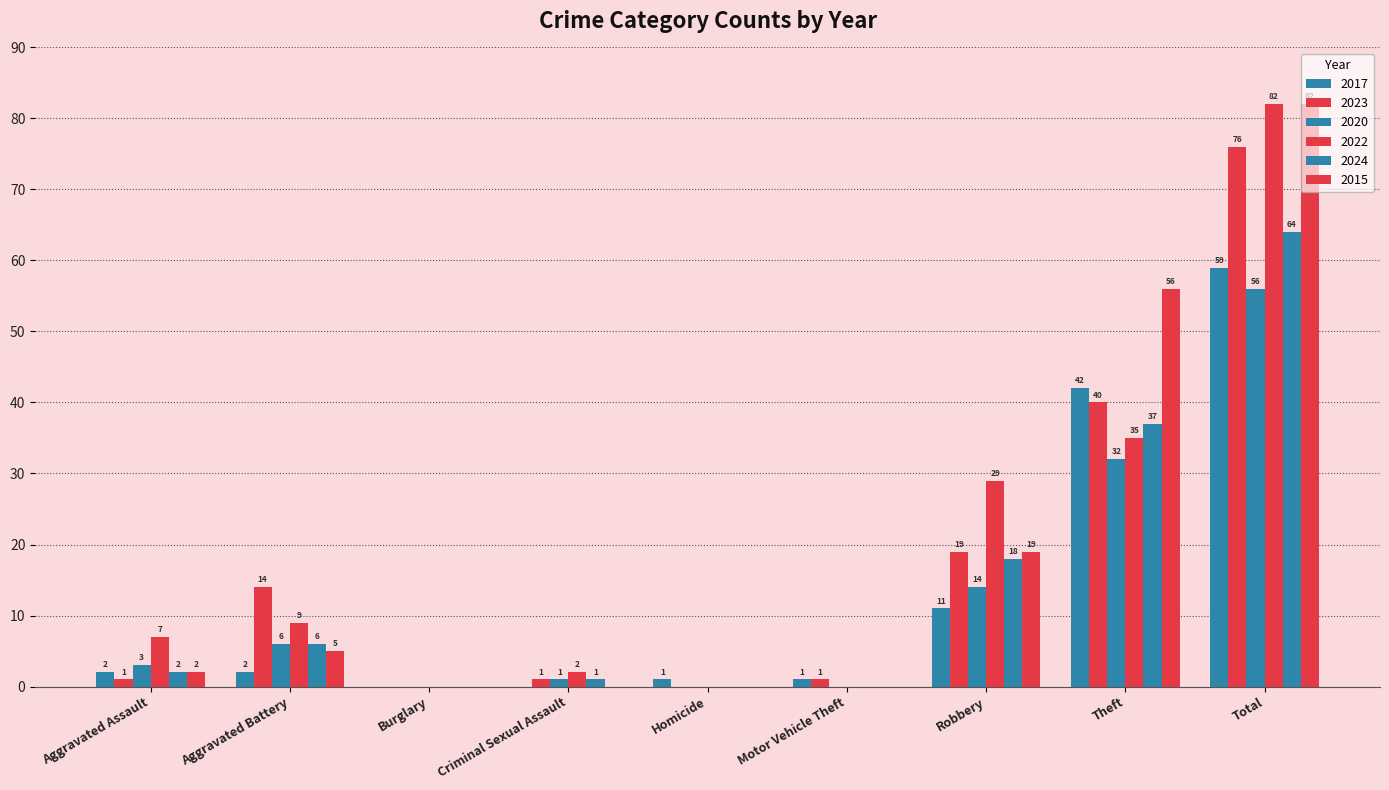

How many positive values does the 2024 series have?

6